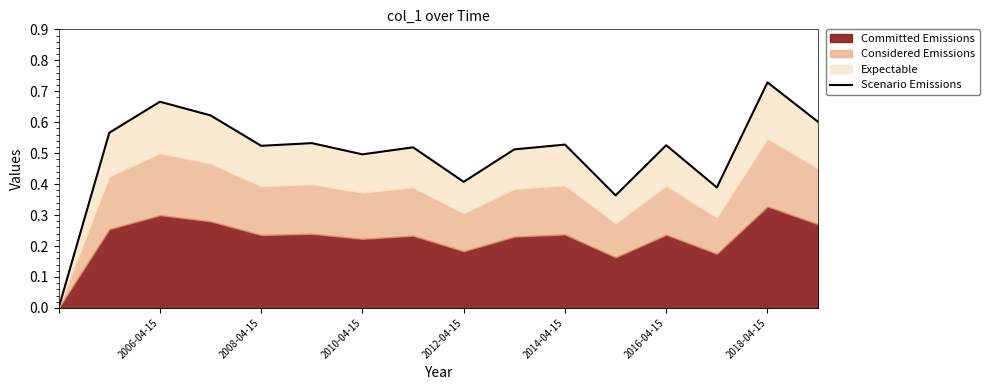

True or false: the data shows 0.9 at 2016-04-15.

False